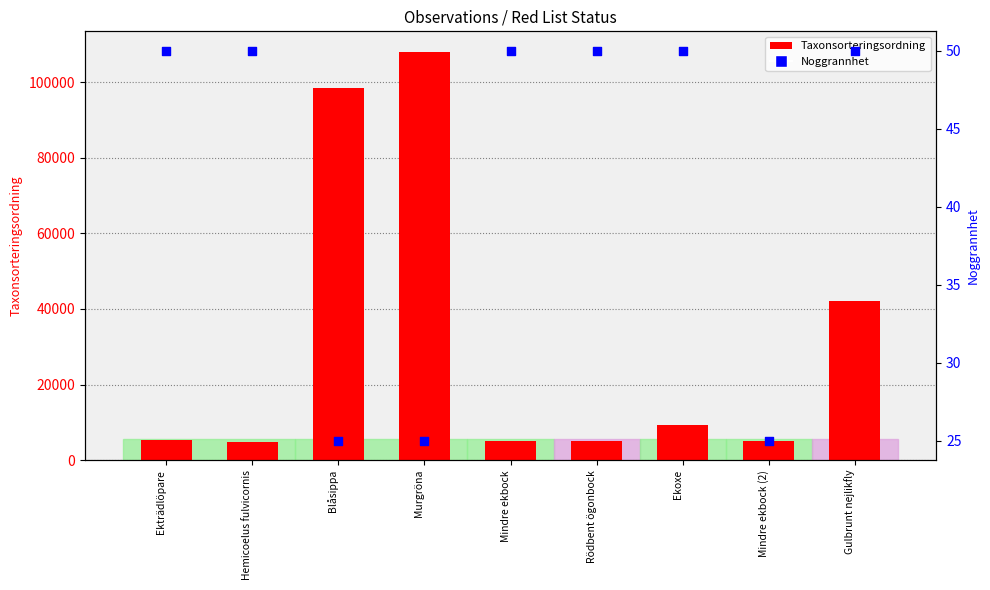

Which series has the widest spread of Y values?

Taxonsorteringsordning